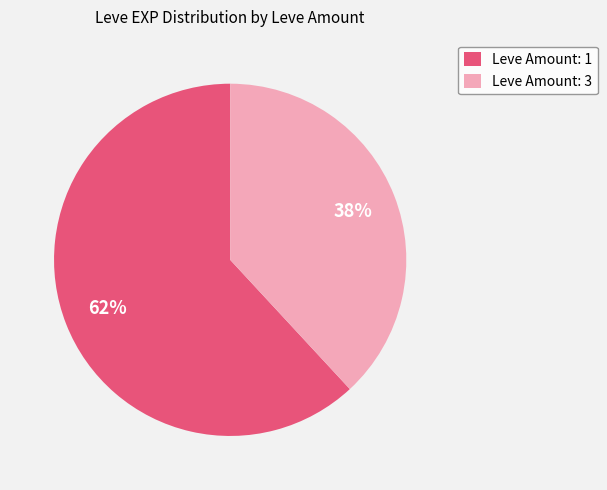

Which slice is the smallest?

Leve Amount: 3